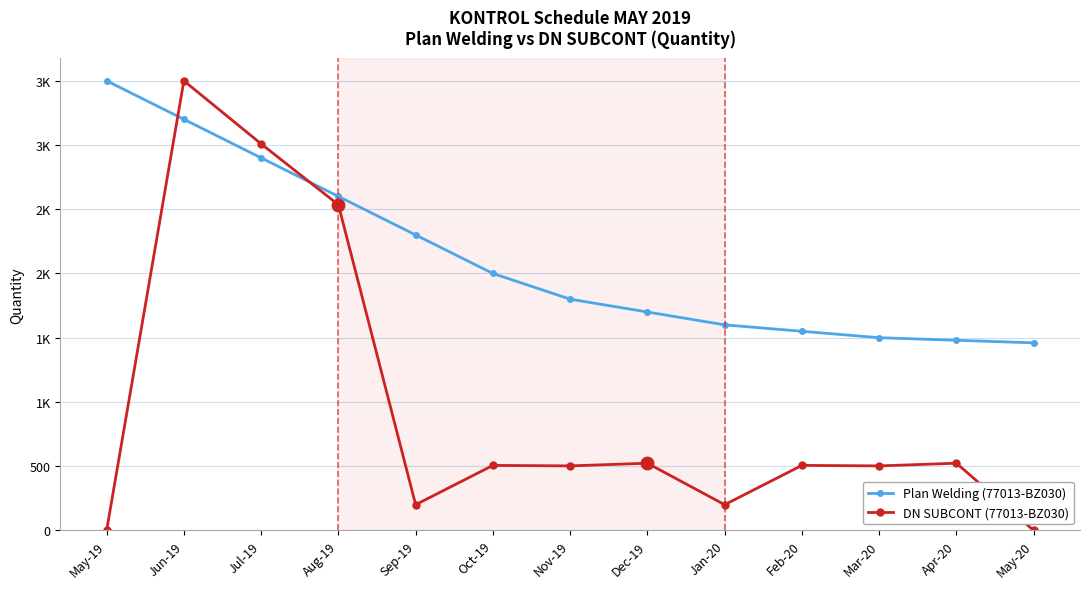

What are all the series names shown in the legend?

Plan Welding (77013-BZ030), DN SUBCONT (77013-BZ030)